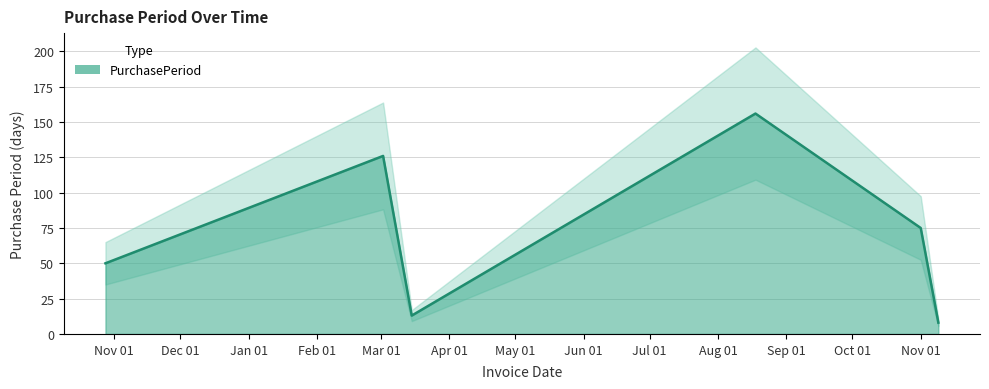

What is the value of the 6th point from the left?

8